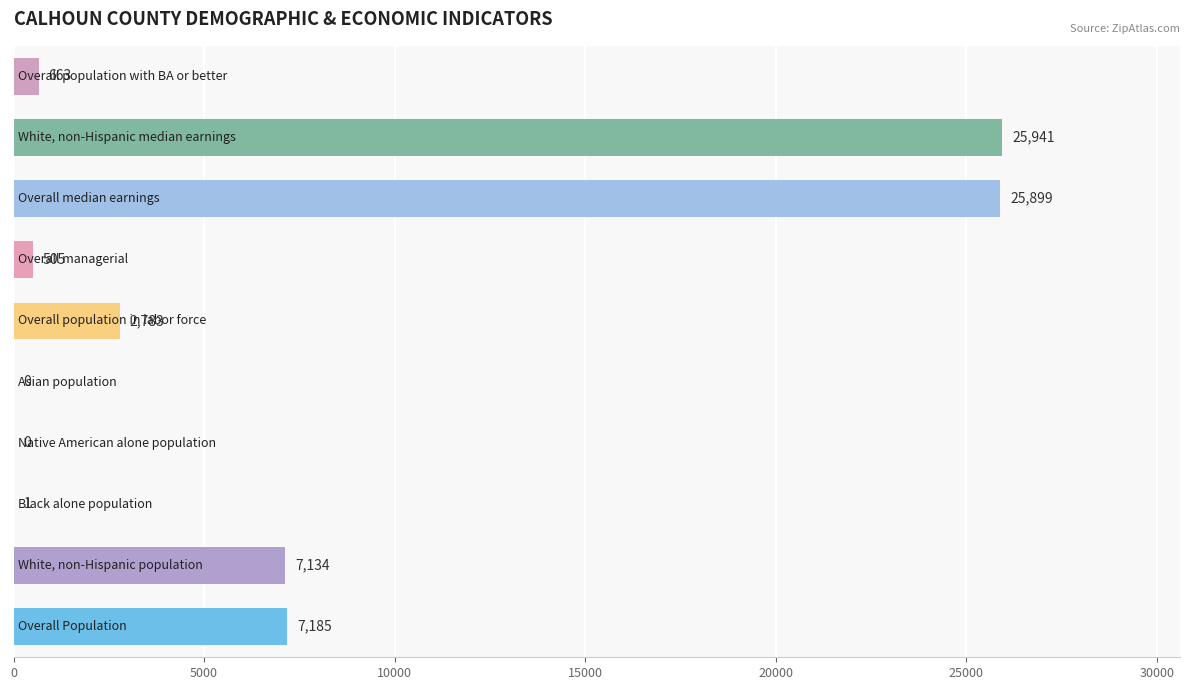

Count the number of data series in this chart.

1